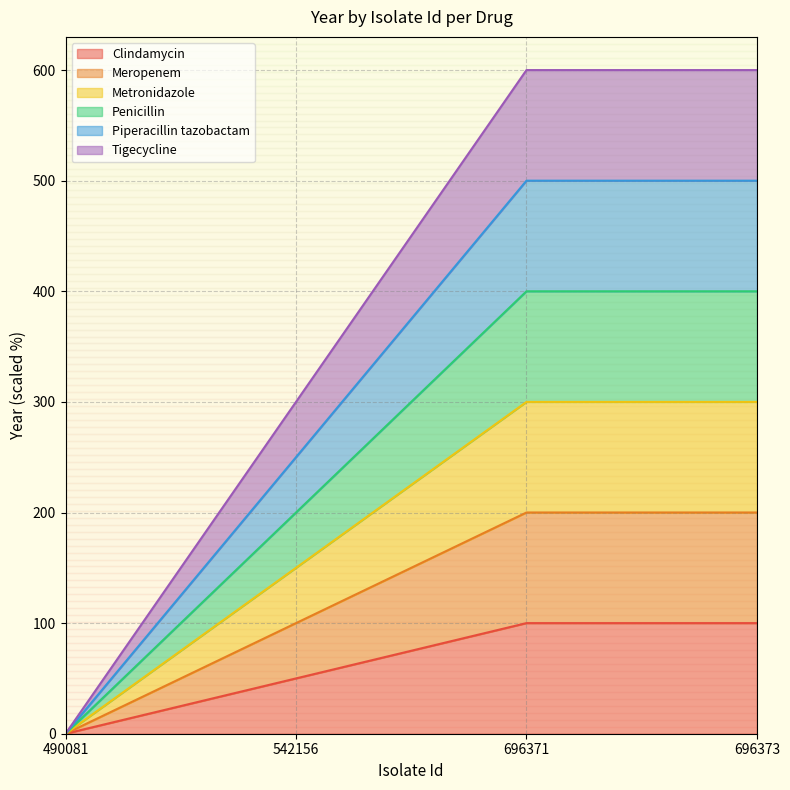

Which has a higher value, 490081 or 542156?

542156